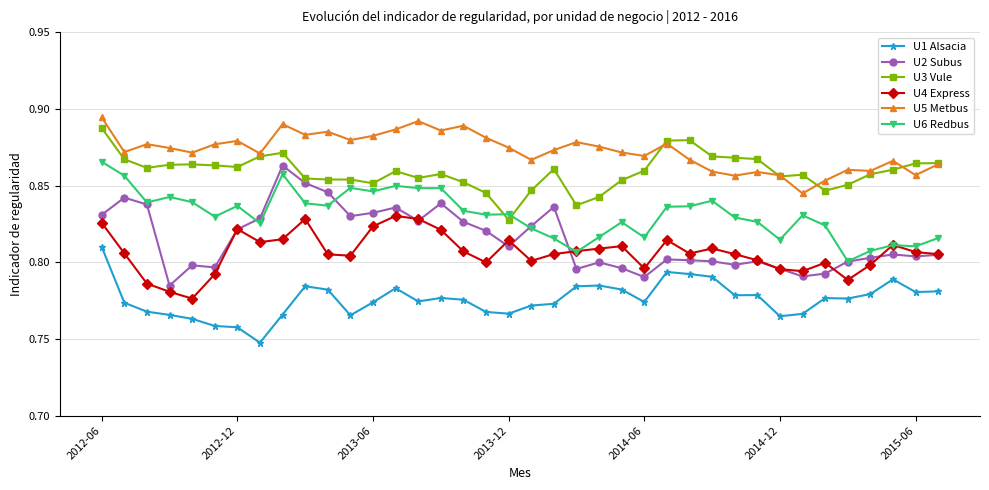

True or false: U5 Metbus has more than 1 points higher than both neighbors.

True